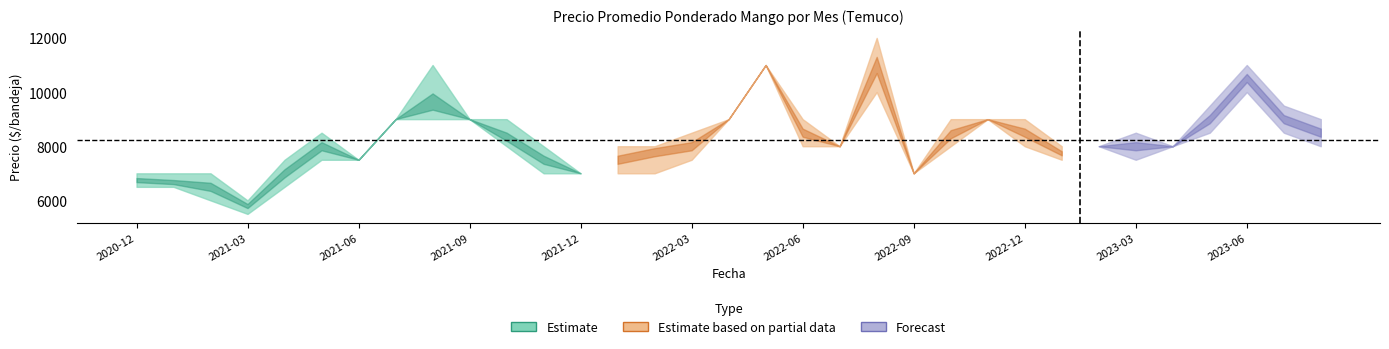

In Precio minimo, how many points are lower than both neighbors (excluding endpoints)?

4